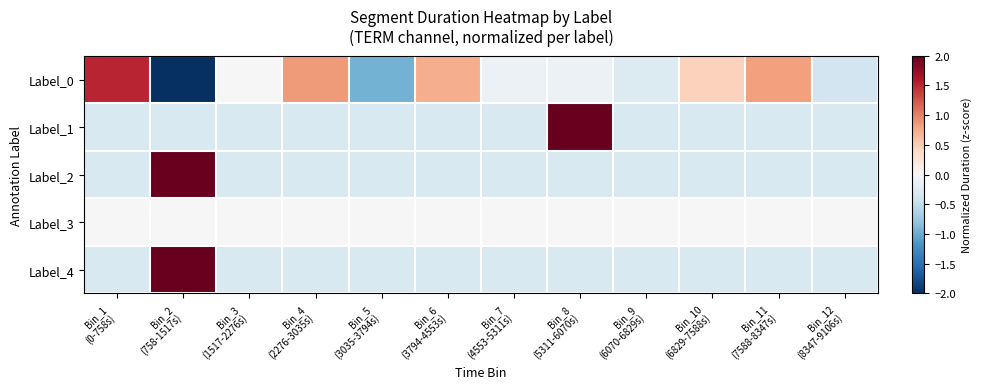

List the series in order of their peak value, highest first.

Label_1, Label_2, Label_4, Label_0, Label_3